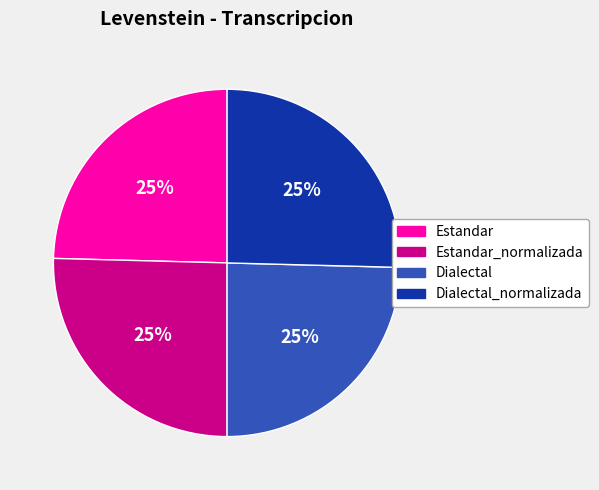

To the nearest percent, what is the average slice percentage?

25%